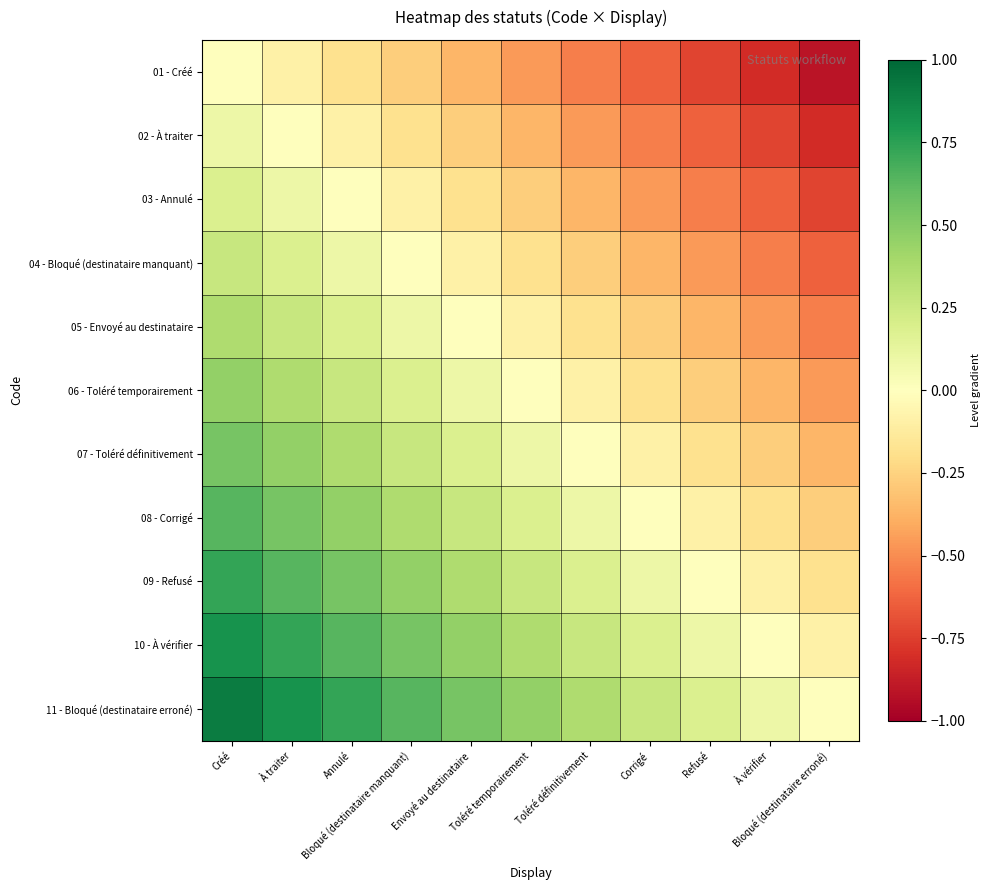

What is the spread (max minus min) of values at À traiter?

0.9